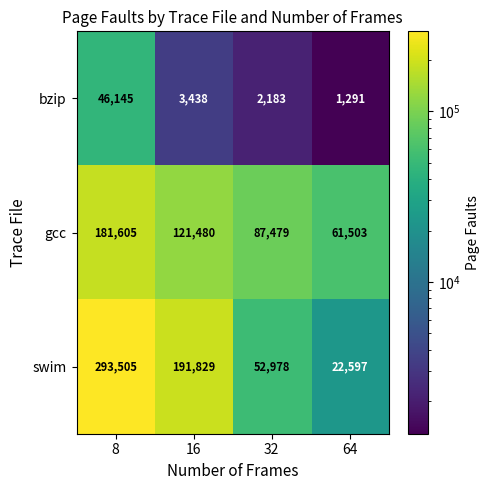

What is the sum of all bzip values?

53057